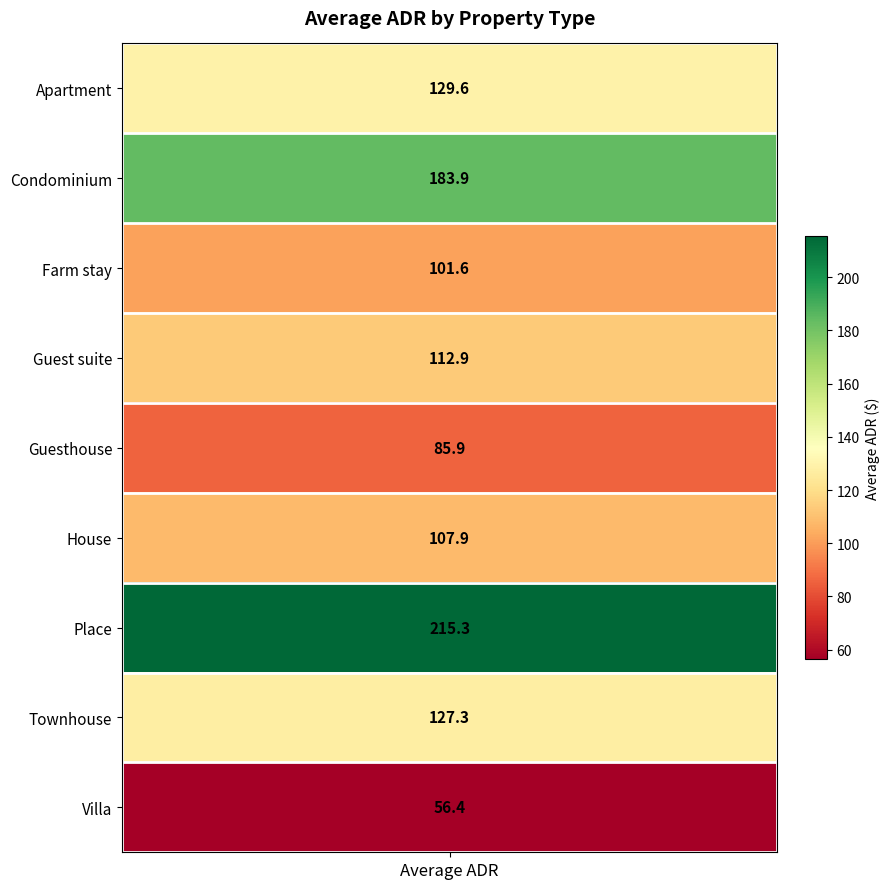

What is the average value?

124.5